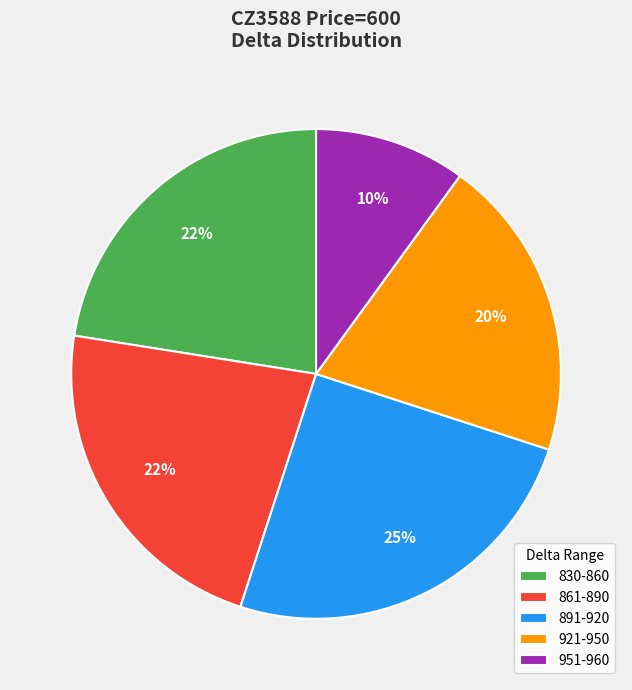

What is the ratio of the value at 830-860 to the value at 921-950?

1.1